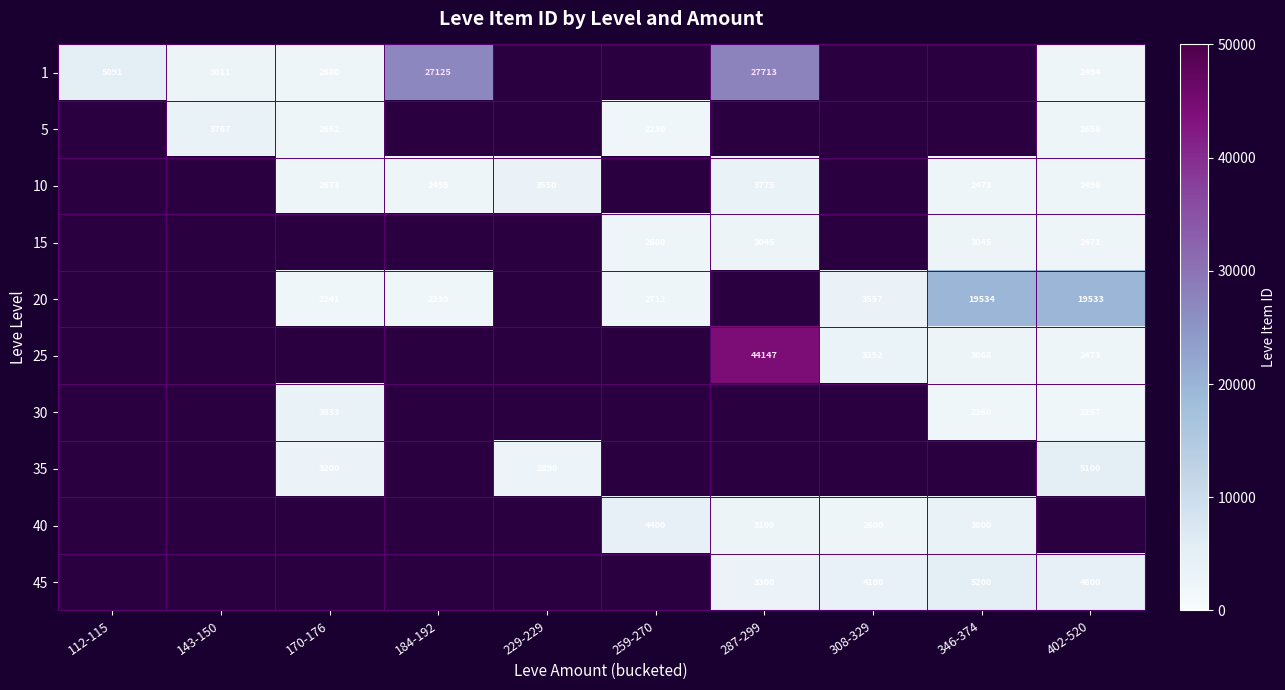

The value of 35 at 170-176 is 3200. True or false?

True